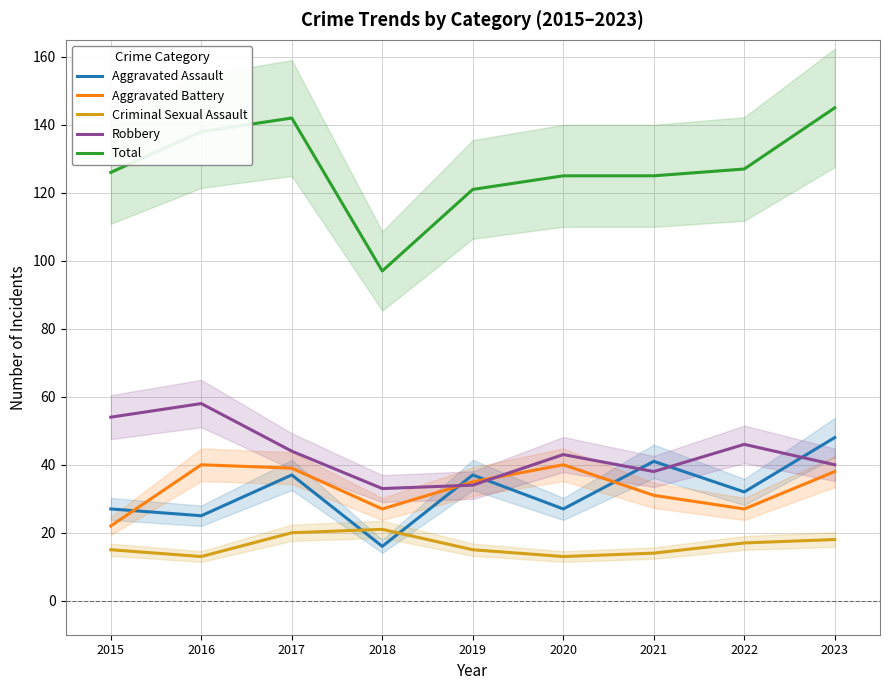

What is the greatest value displayed?

145